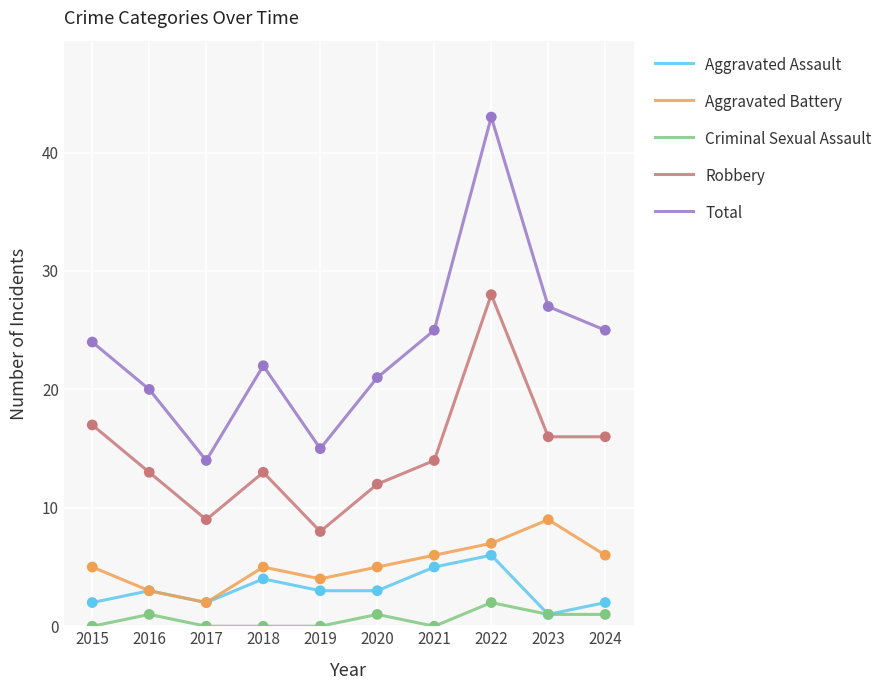

Which series has the largest total across all categories?

Total